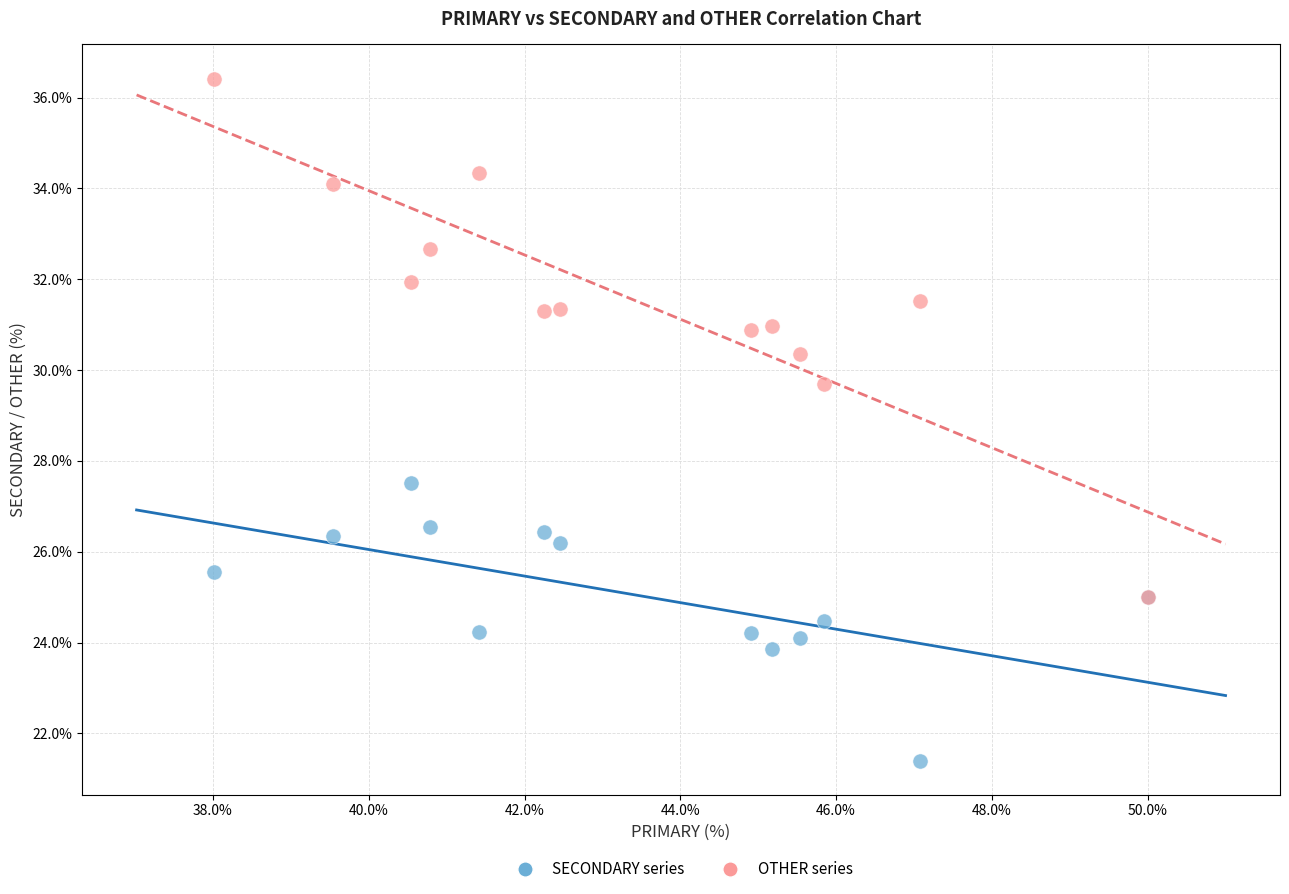

Across all series, what Y value is closest to 28?

27.5